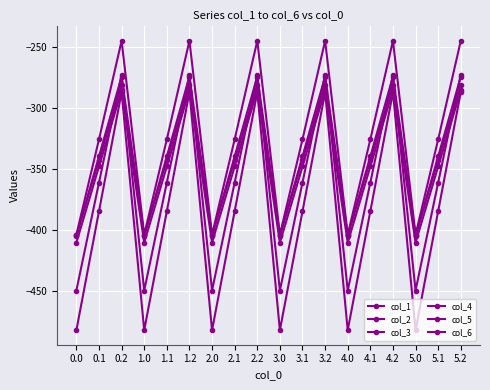

Is this an area chart (filled region under the line)?

No